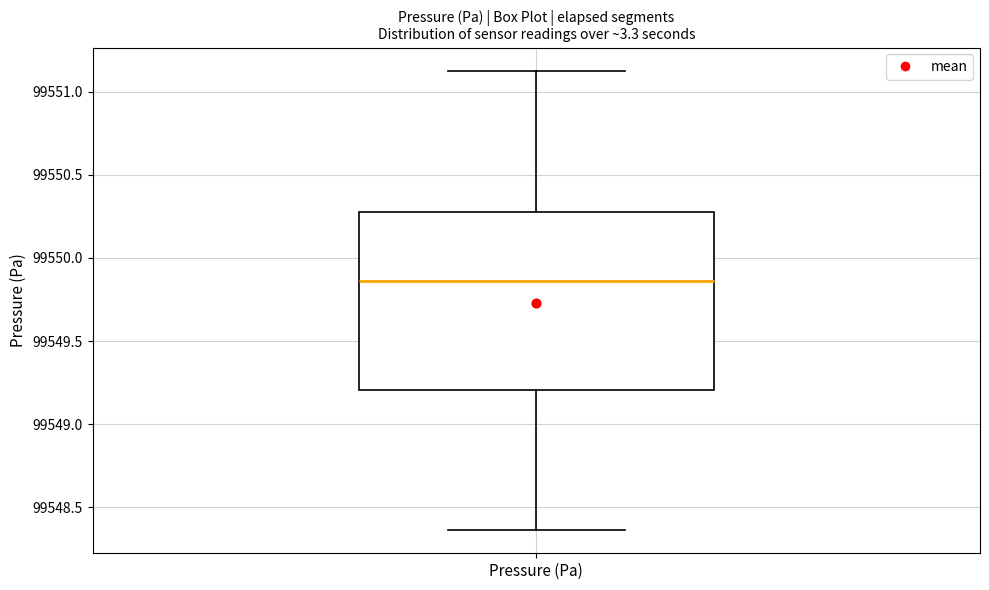

Read this box plot against the y-axis: the position of the median line, the range covered by the box, and the ends of both whiskers. The values are not printed on the chart, so give them approximately, as read against the axis.

median 99549.85, box 99549.20 to 99550.30, whiskers 99548.35 to 99551.15